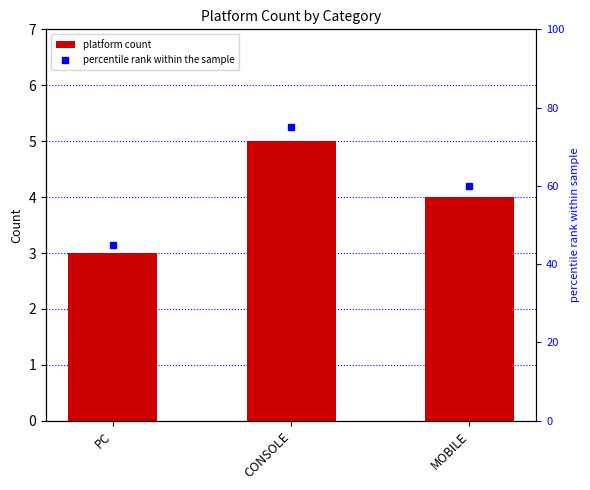

Which series has the largest Y range (max minus min)?

percentile rank within the sample